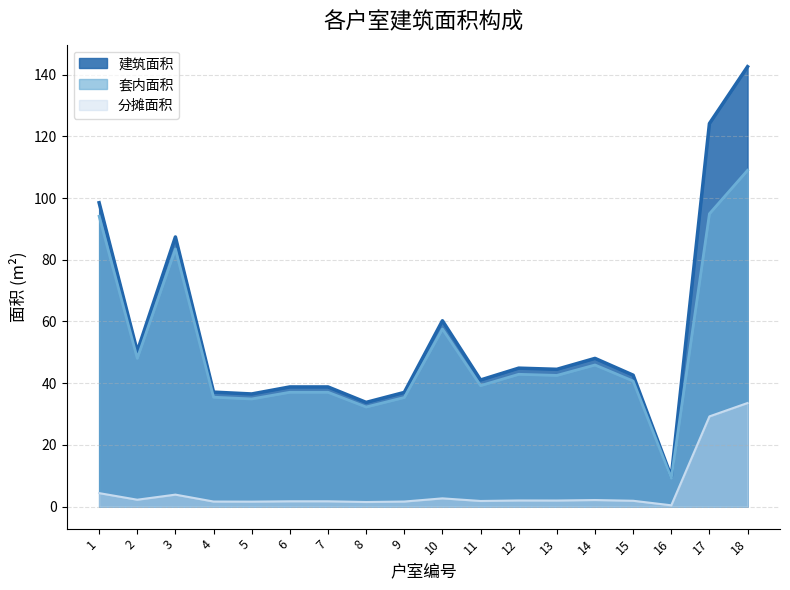

At how many categories does at least one series exceed 67?

4